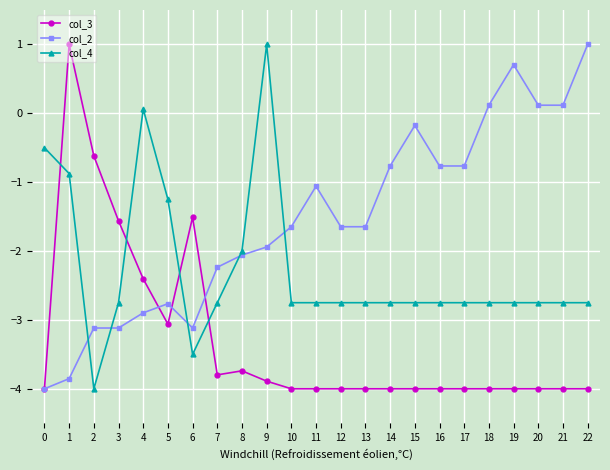

Is the value of col_4 at 5 greater than the value of col_2 at 3?

Yes